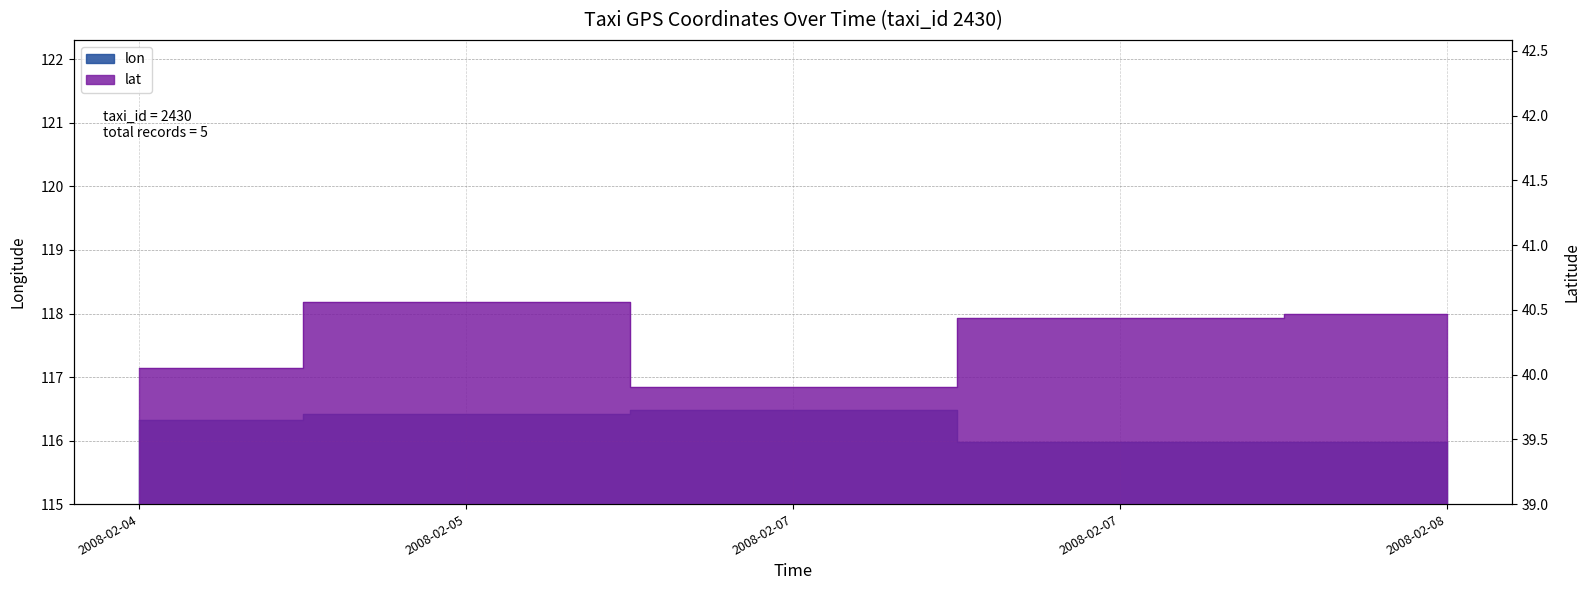

True or false: lat and lon intersect in this chart.

False